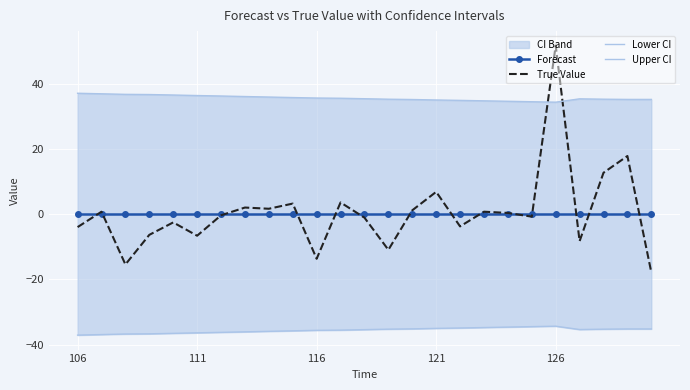

Is it true that Forecast equals 0.0 at 111?

True